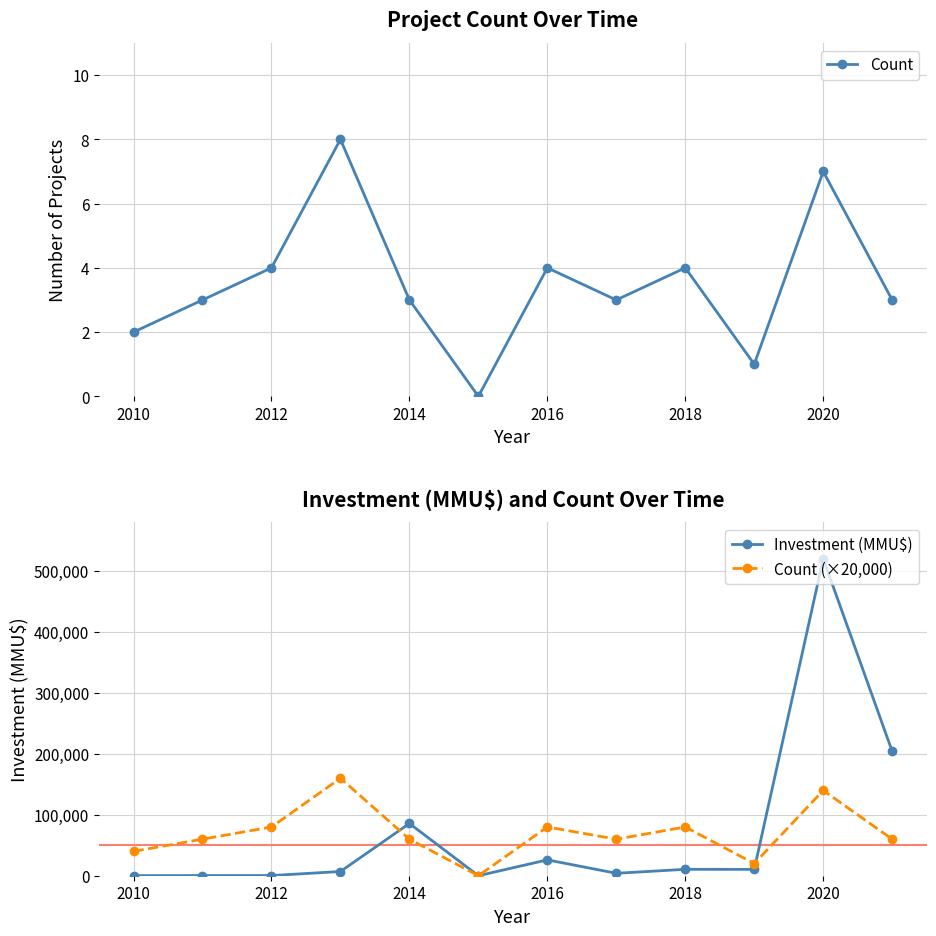

How many times do Count (×20,000) and Investment (MMU$) cross each other?

2